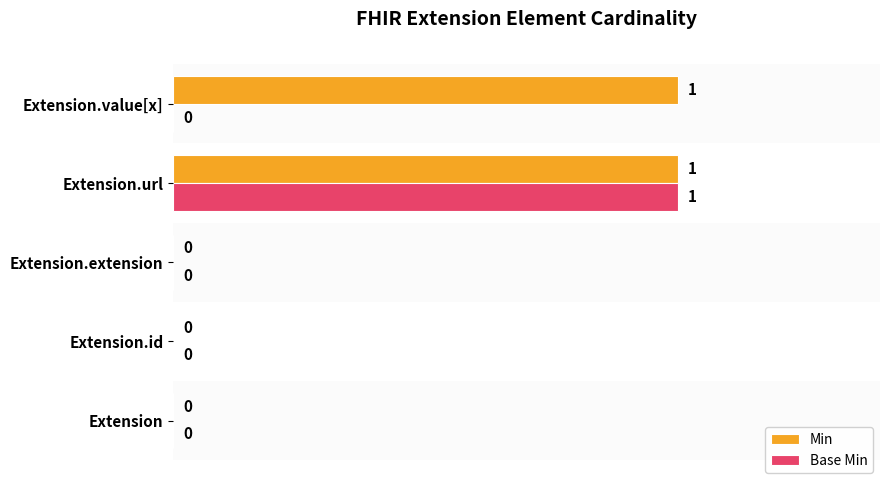

Is it true that Base Min equals 0 at Extension.id?

True